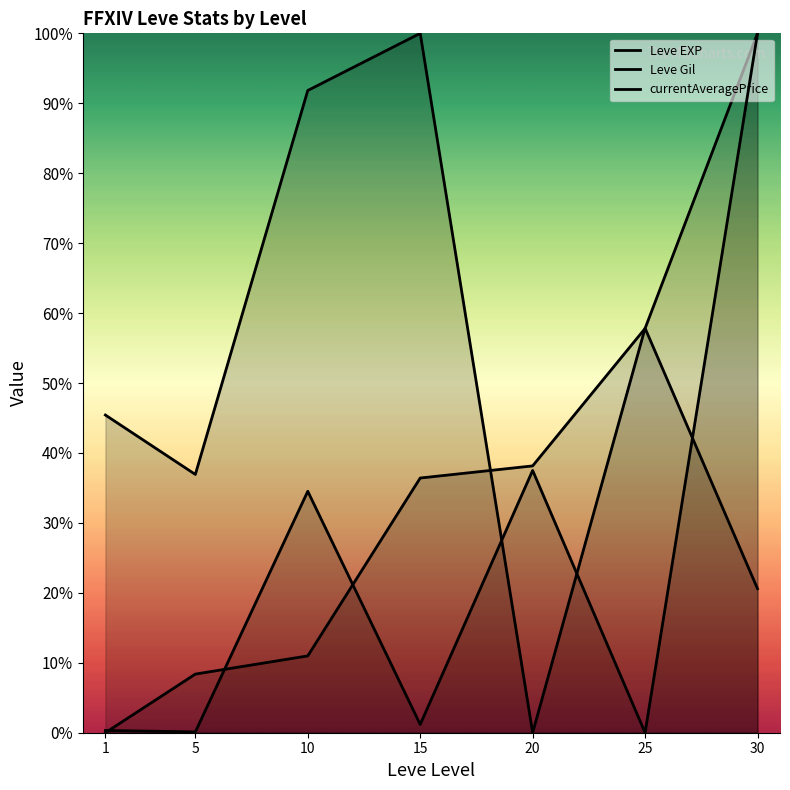

At which label is currentAveragePrice closest to 50?

20